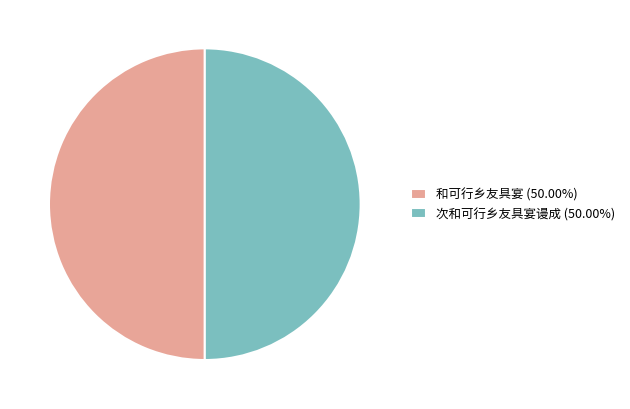

What is the ratio of the value at 和可行乡友具宴 (50.00%) to the value at 次和可行乡友具宴谩成 (50.00%)?

1.0